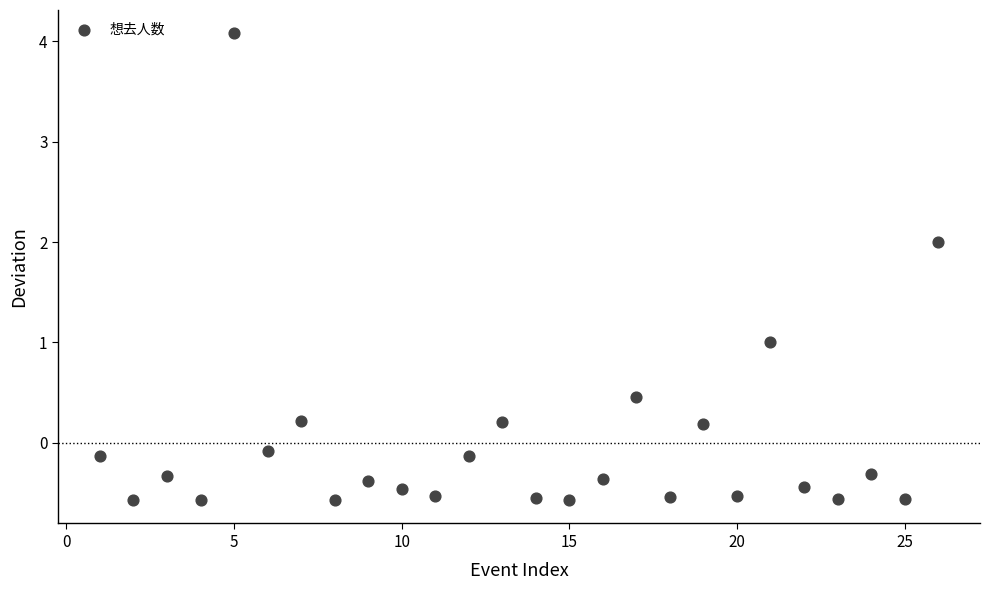

What is the range of X values (max minus min)?

25.0